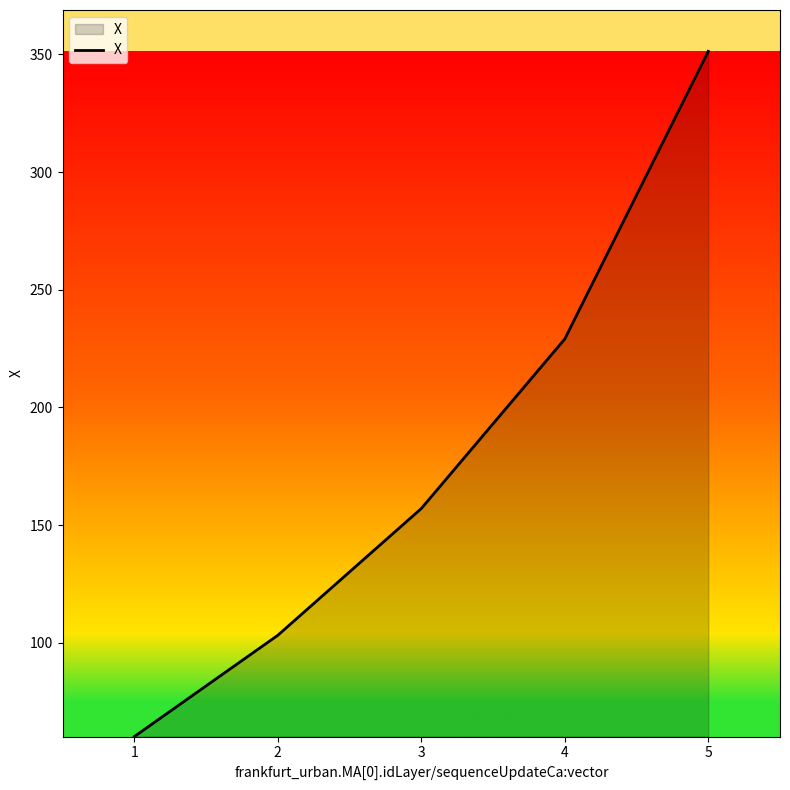

Reading left to right, what are all the values shown in this chart?

1=60.1	2=103.2	3=157.0	4=229.1	5=351.3